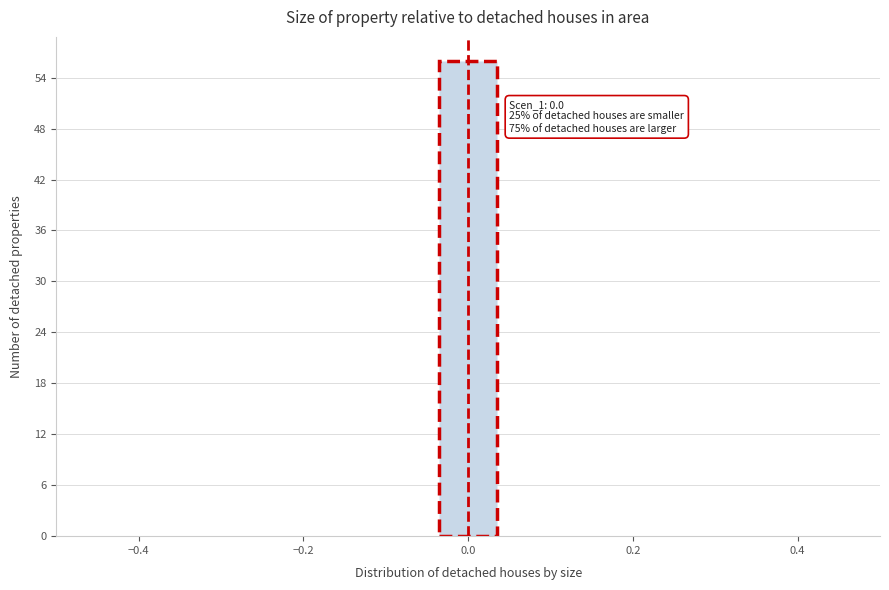

Around what value on the x-axis is the tallest bar? Give the approximate position of its centre, as read against the axis.

0.00